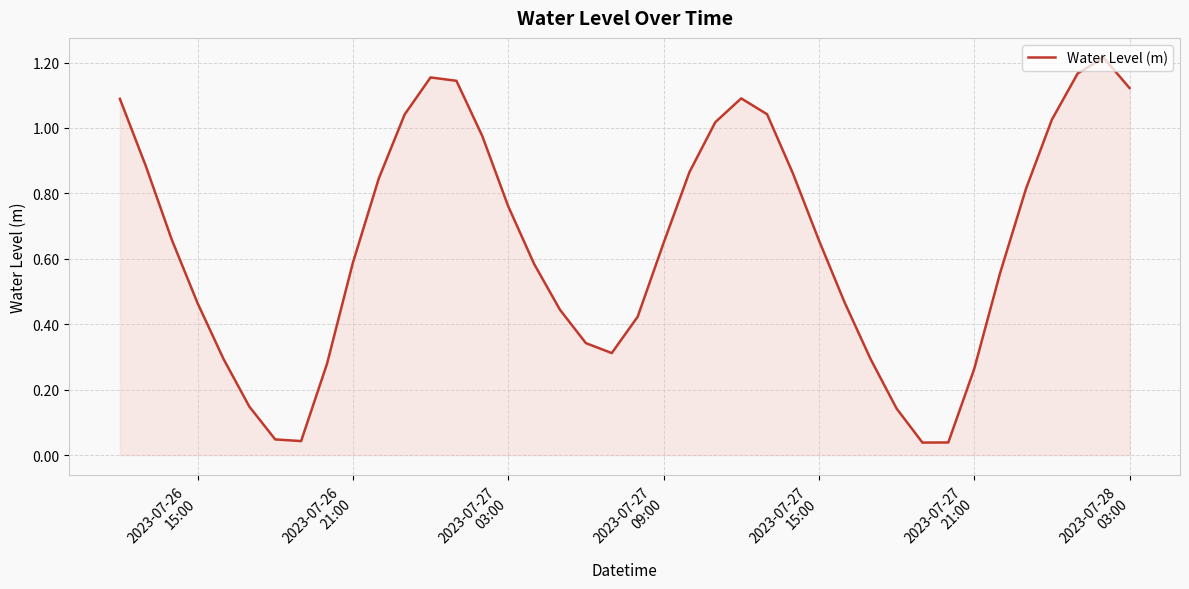

What is the greatest value displayed?

1.2